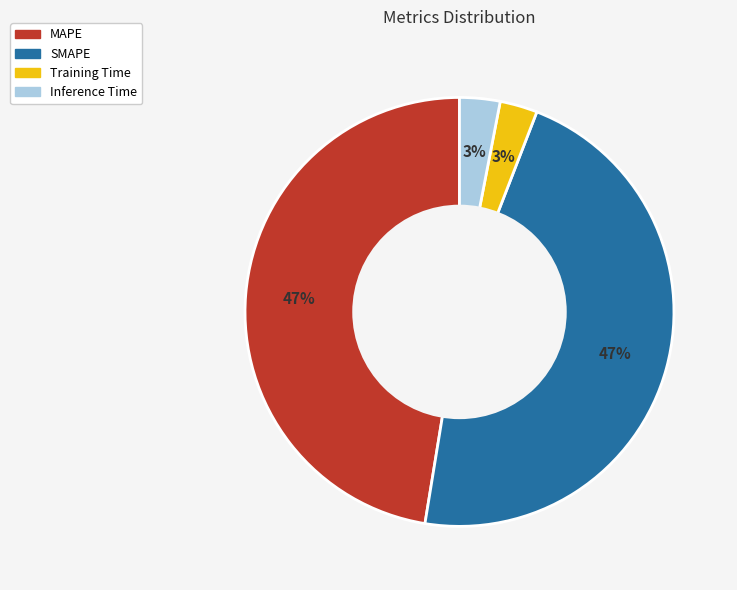

Is there any slice that represents more than half of the pie?

No